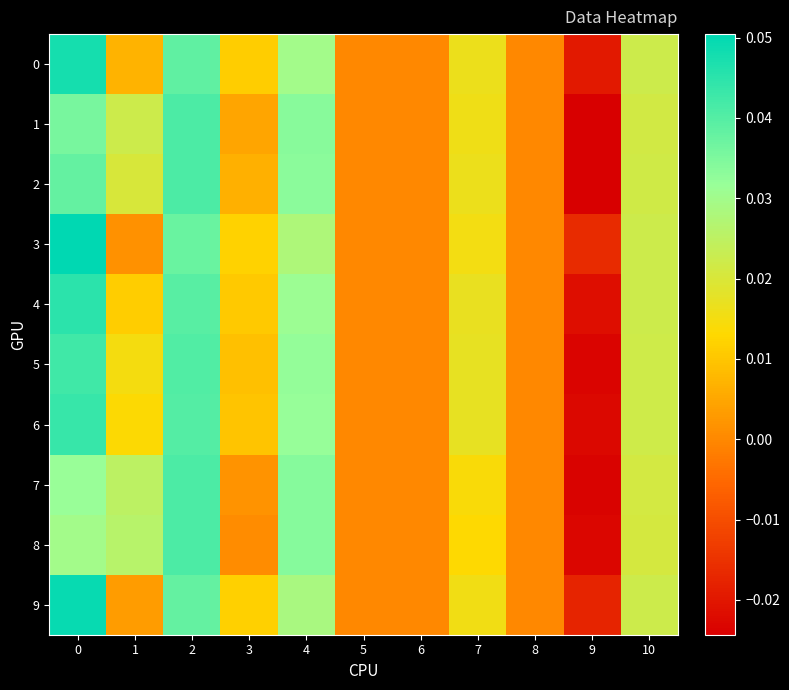

How many data points does each series have?

11